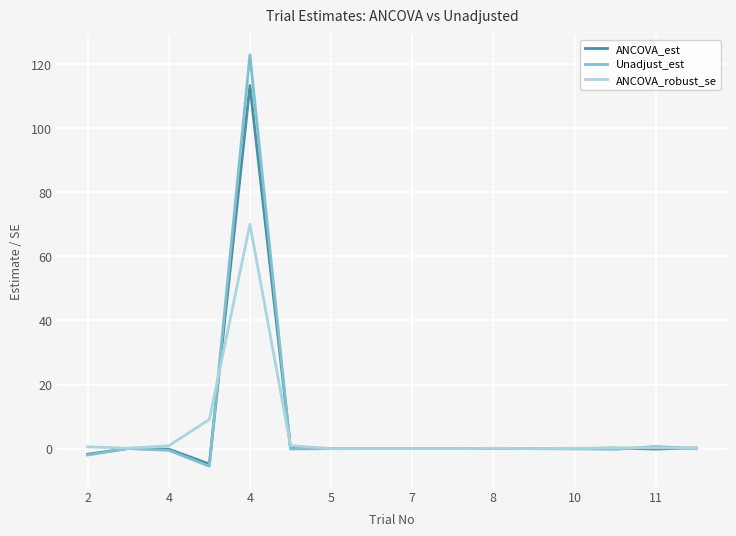

How many distinct data groups are displayed?

3